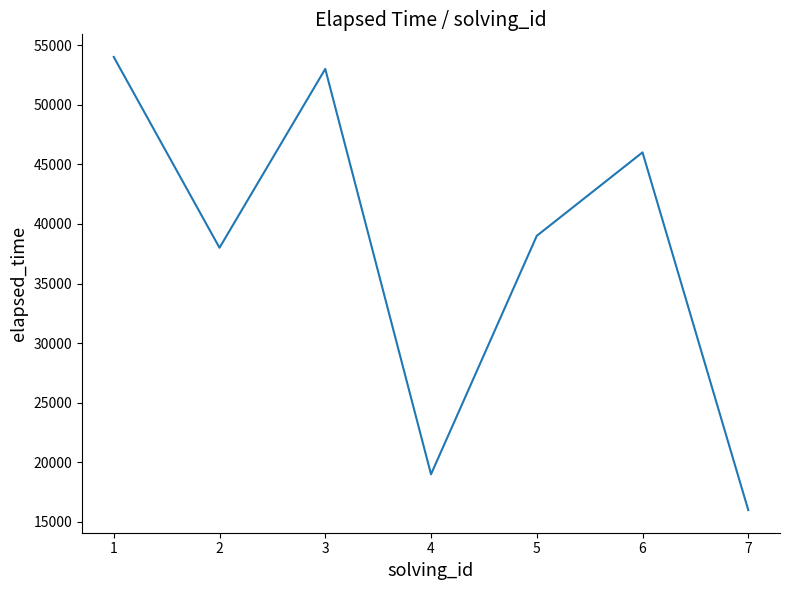

What is the difference between the values at 1 and 7?

38000